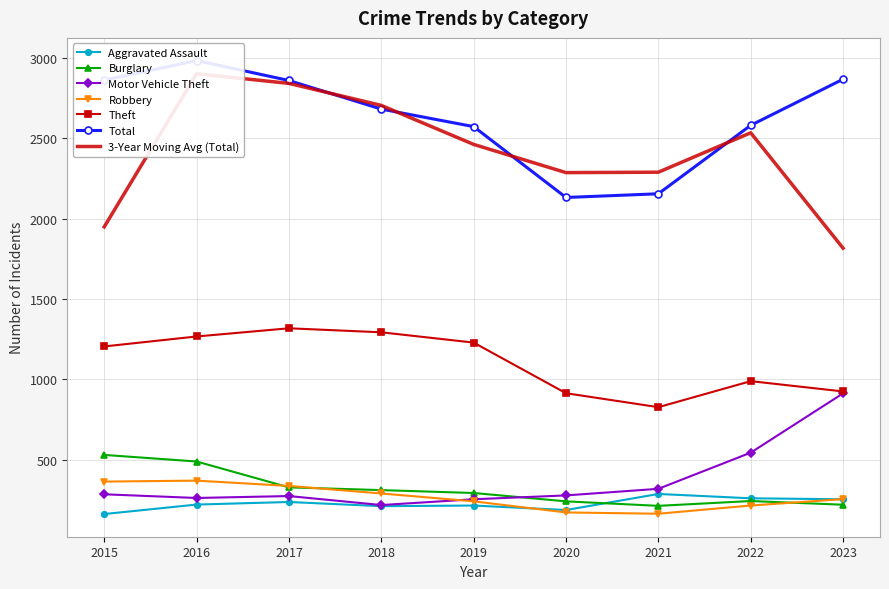

What is the value of the Burglary point at the 9th from the left?

219